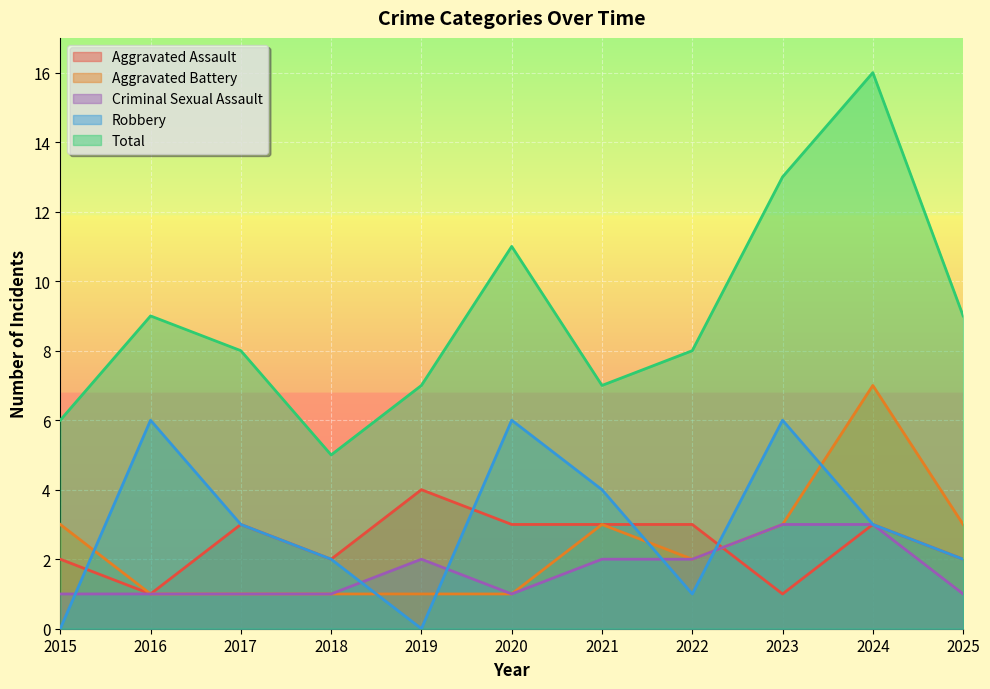

Reading left to right, list all the values displayed in this chart.

Aggravated Assault: 2	1	3	2	4	3	3	3	1	3	2
Aggravated Battery: 3	1	1	1	1	1	3	2	3	7	3
Criminal Sexual Assault: 1	1	1	1	2	1	2	2	3	3	1
Robbery: 0	6	3	2	0	6	4	1	6	3	2
Total: 6	9	8	5	7	11	7	8	13	16	9